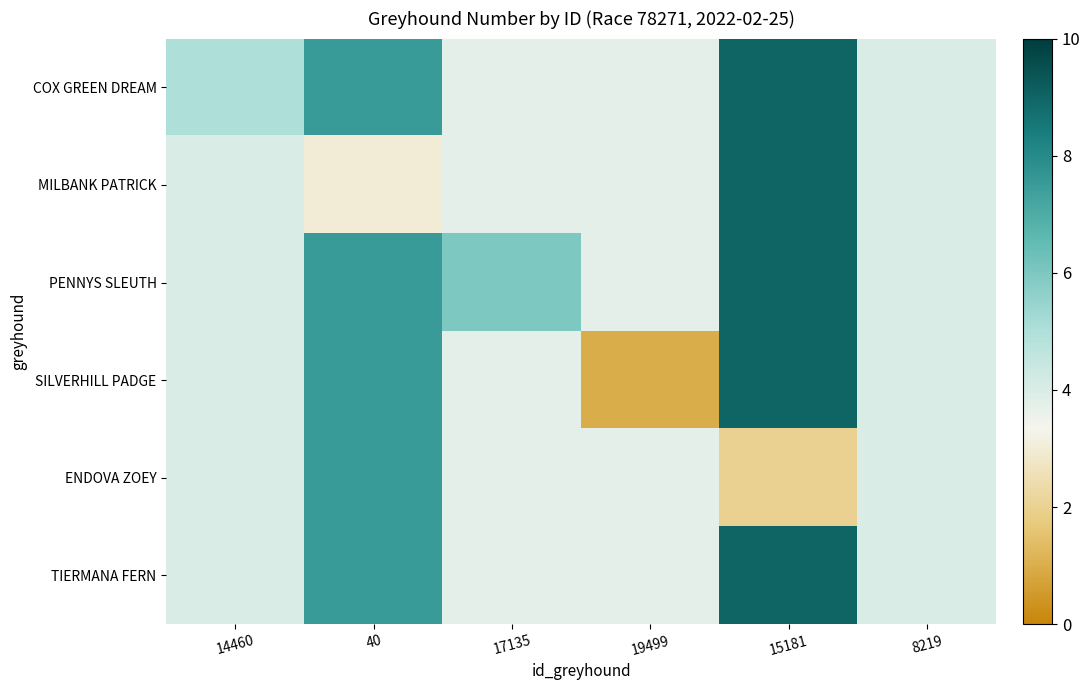

Reading left to right, transcribe all the data shown in this chart.

COX GREEN DREAM: 14460=5.0	40=7.5	17135=3.8	19499=3.8	15181=9.0	8219=4.0
MILBANK PATRICK: 14460=4.0	40=3.0	17135=3.8	19499=3.8	15181=9.0	8219=4.0
PENNYS SLEUTH: 14460=4.0	40=7.5	17135=6.0	19499=3.8	15181=9.0	8219=4.0
SILVERHILL PADGE: 14460=4.0	40=7.5	17135=3.8	19499=1.0	15181=9.0	8219=4.0
ENDOVA ZOEY: 14460=4.0	40=7.5	17135=3.8	19499=3.8	15181=2.0	8219=4.0
TIERMANA FERN: 14460=4.0	40=7.5	17135=3.8	19499=3.8	15181=9.0	8219=4.0